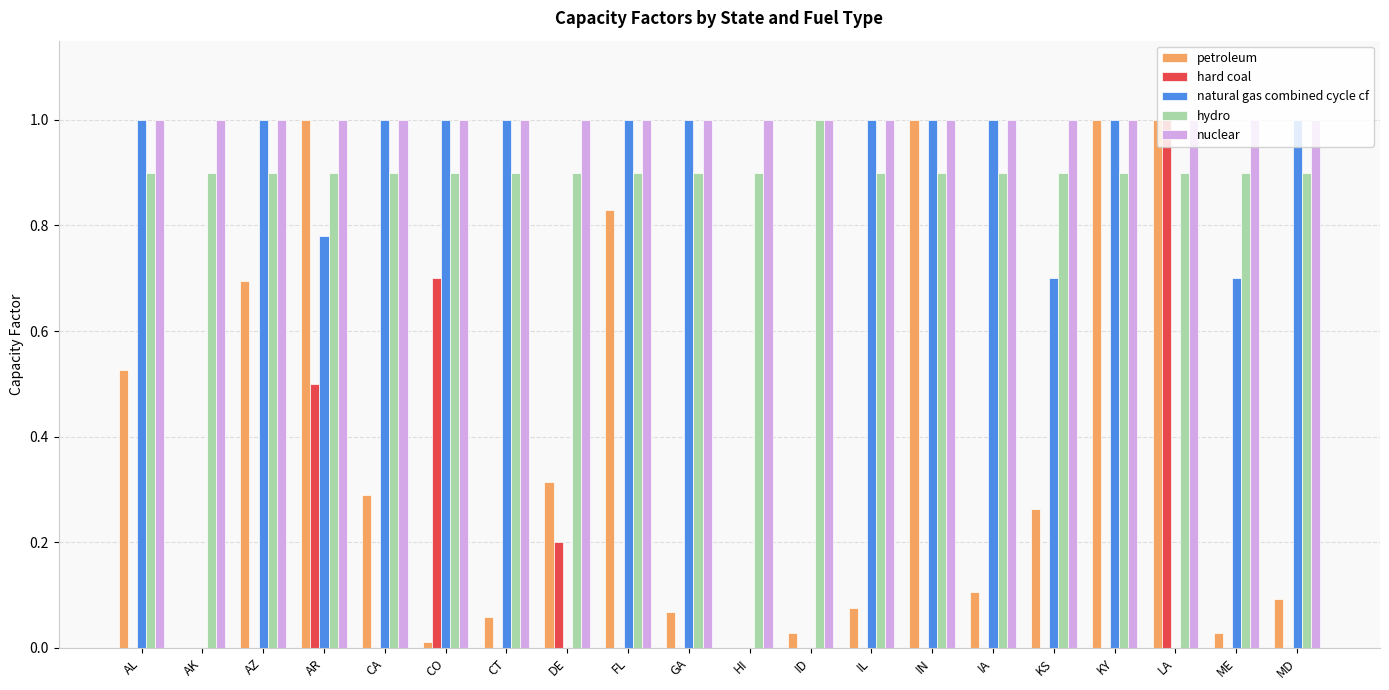

What is the sum of all nuclear values?

20.0